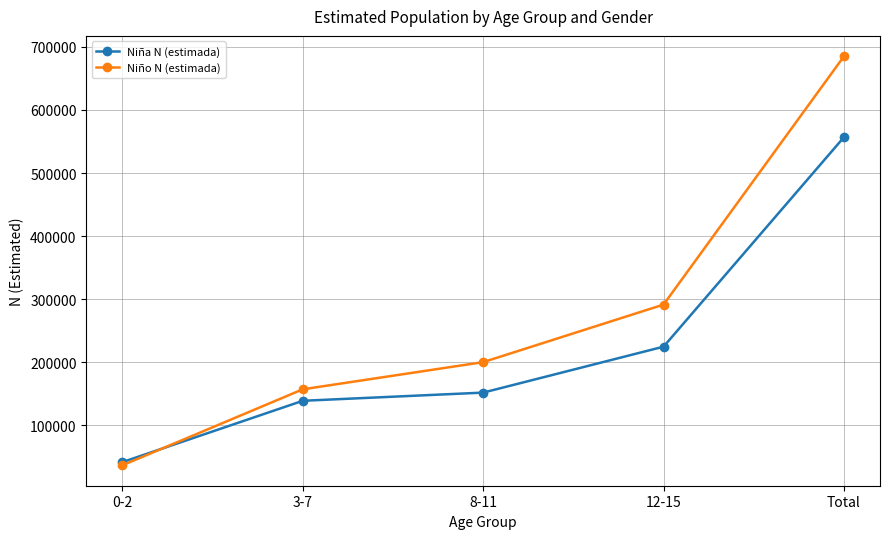

Does the chart have visible grid lines?

Yes